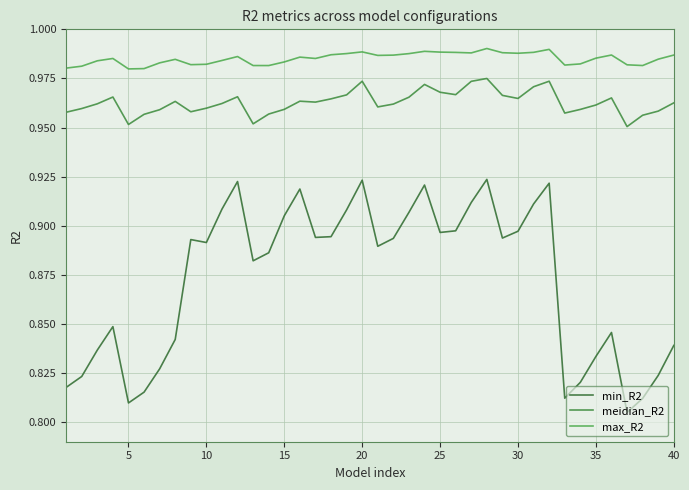

True or false: min_R2 and max_R2 cross at least once.

False